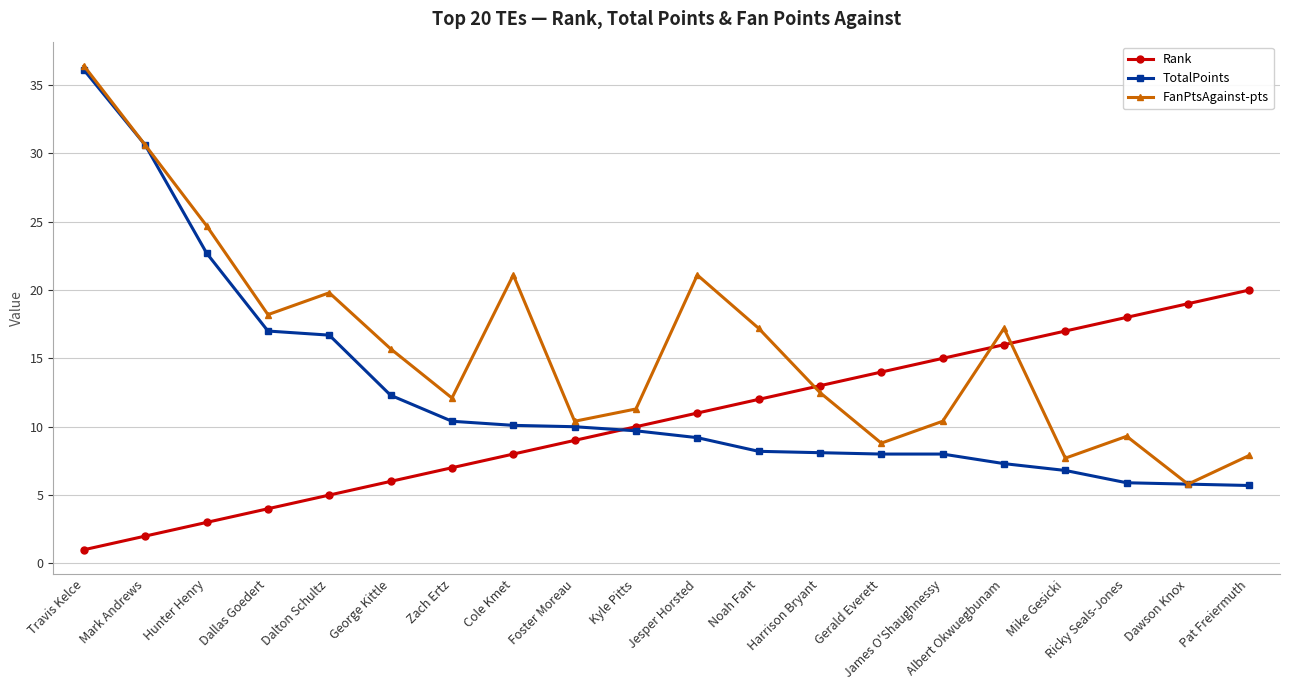

True or false: Rank and TotalPoints cross at least once.

True